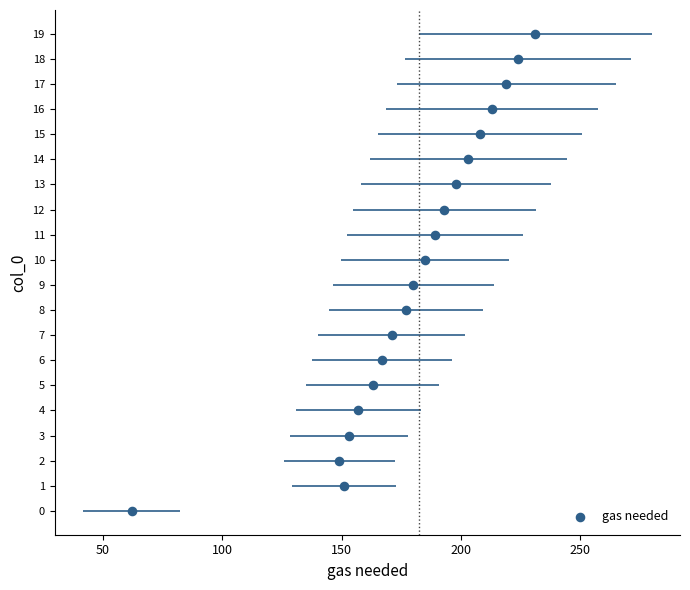

What is the range of Y values (max minus min)?

19